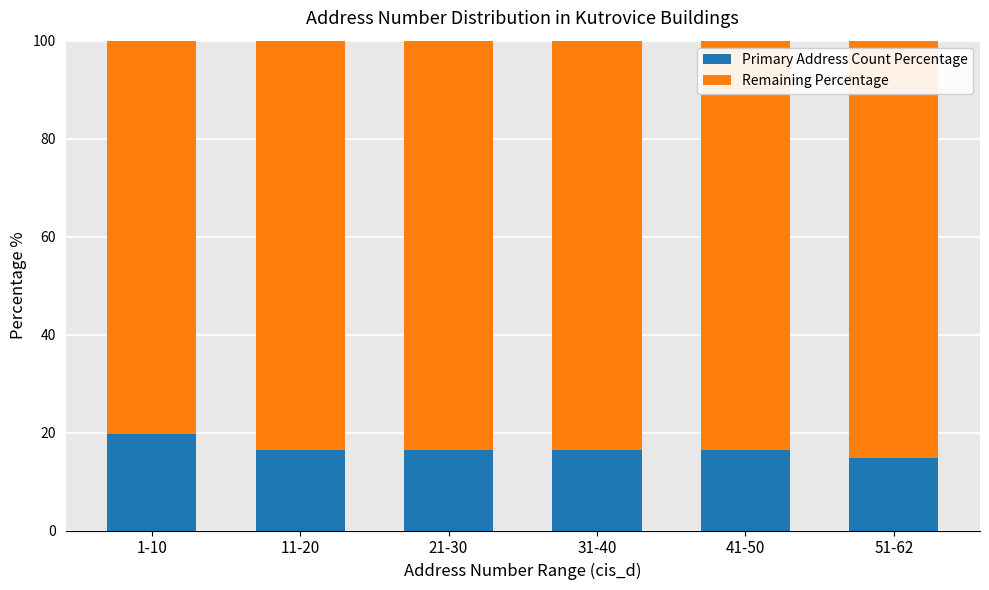

What is the average value of the Primary Address Count Percentage series?

16.7